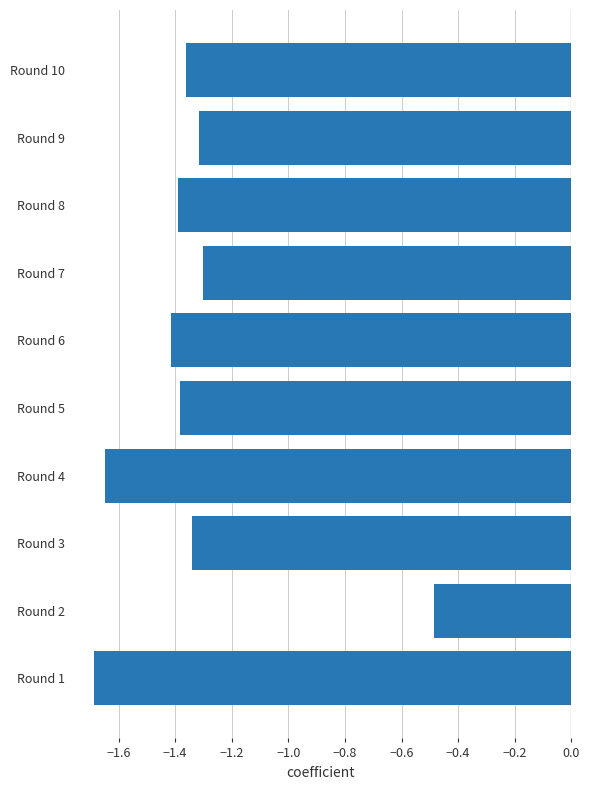

True or false: the data shows -0.3 at Round 9.

False